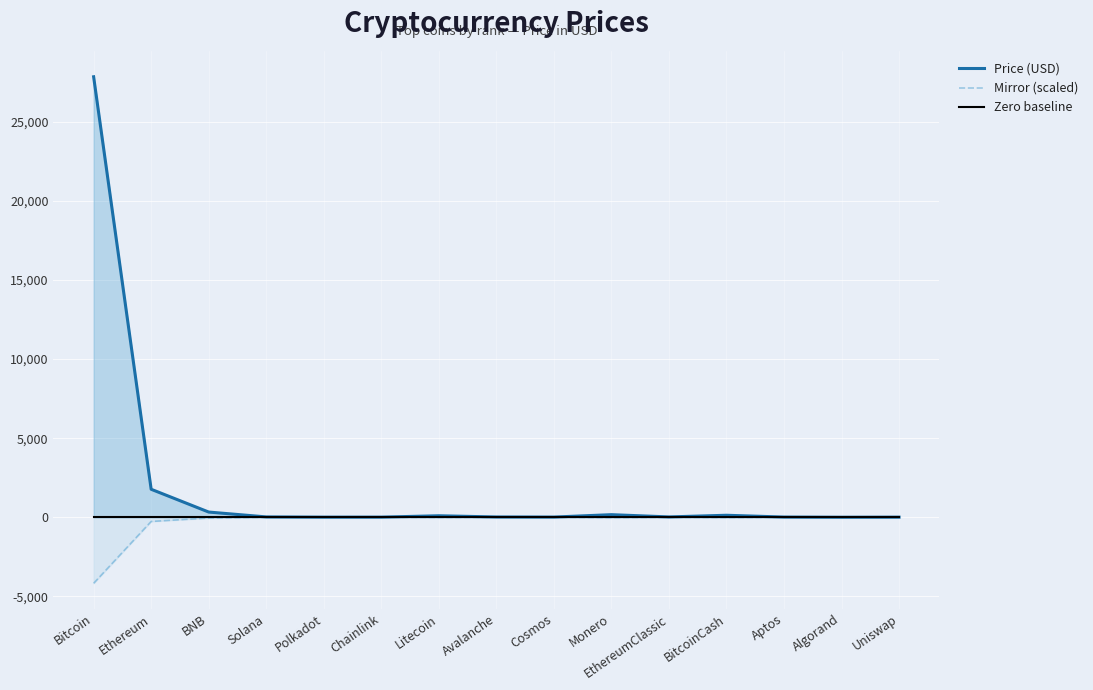

Between Polkadot and Solana, which is larger?

Solana